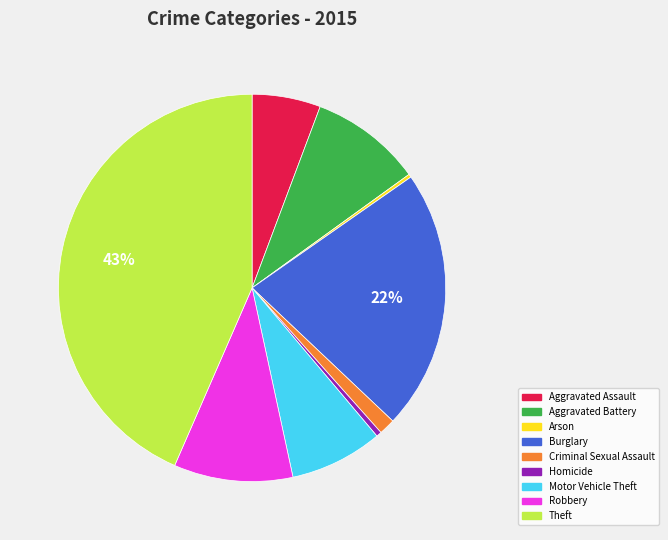

Is the sum of Homicide and Motor Vehicle Theft greater than half?

No